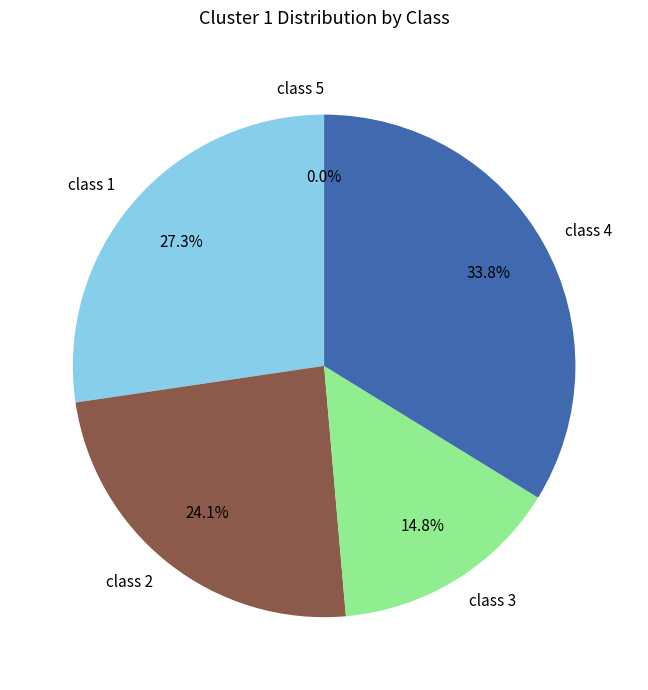

To the nearest percent, what is the combined percentage of class 4 and class 1?

61%